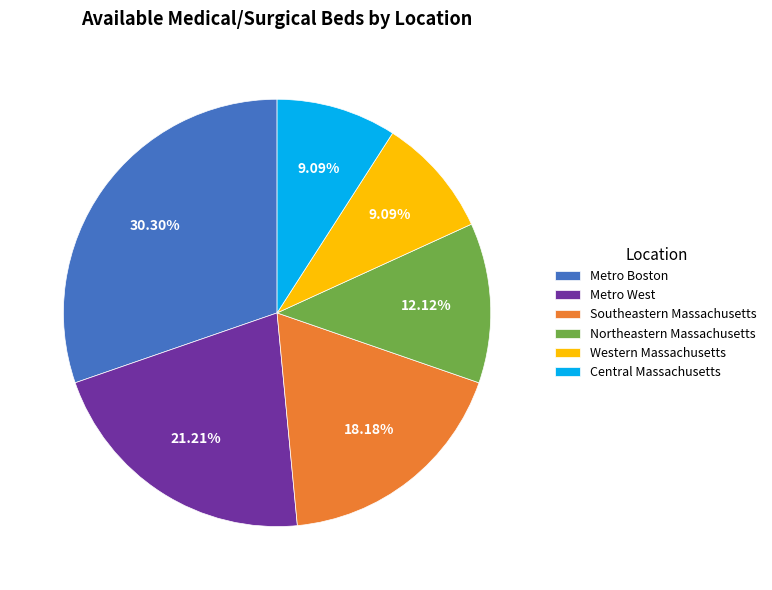

How many segments does this pie chart have?

6